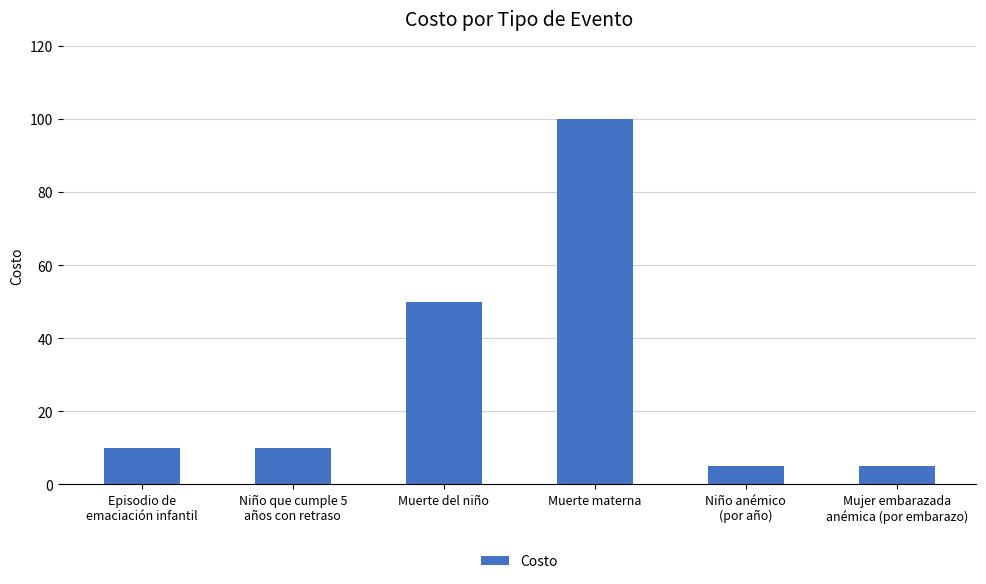

Read the value at Mujer embarazada
anémica (por embarazo).

5